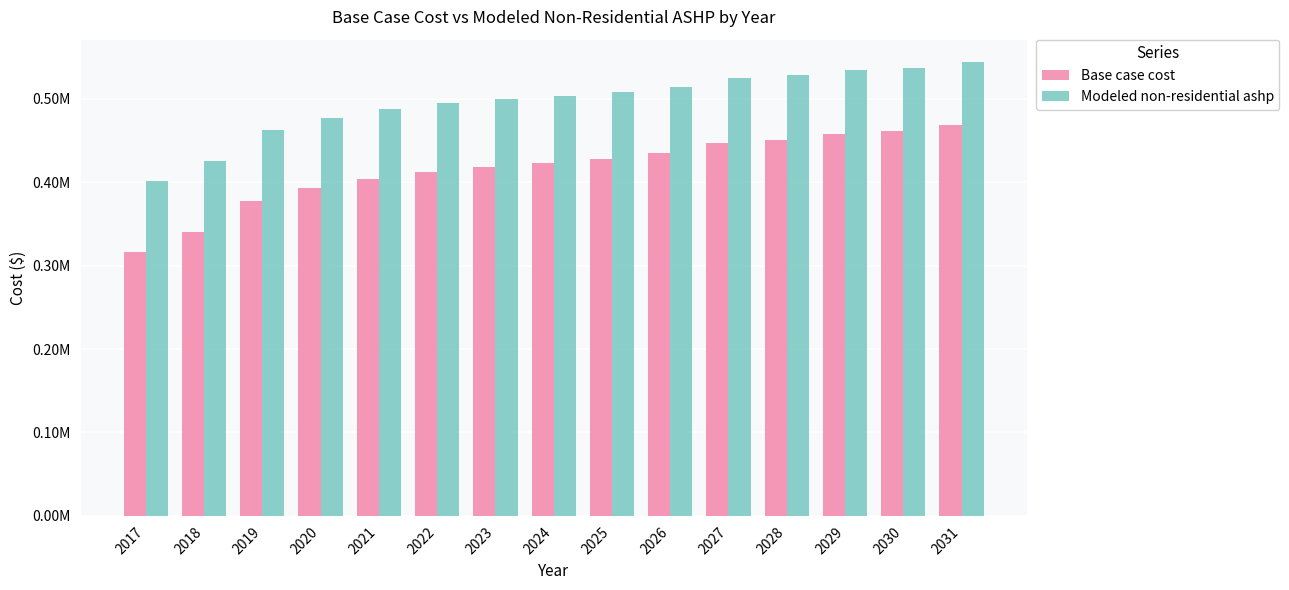

True or false: Base case cost has a value of 446344.0 at 2027.

True